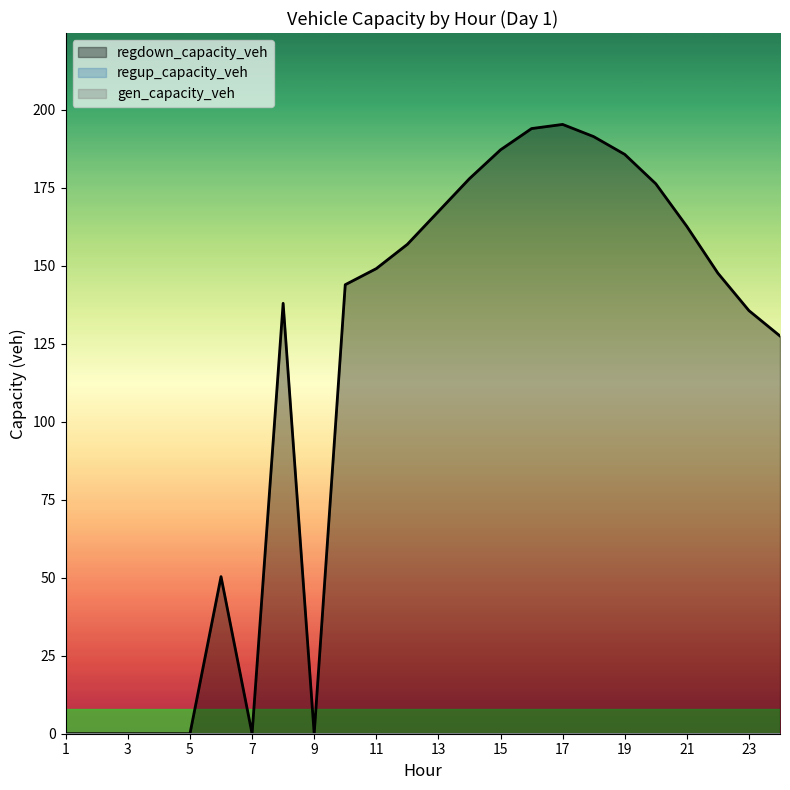

What value does the regdown_capacity_veh series have at 16?

194.0